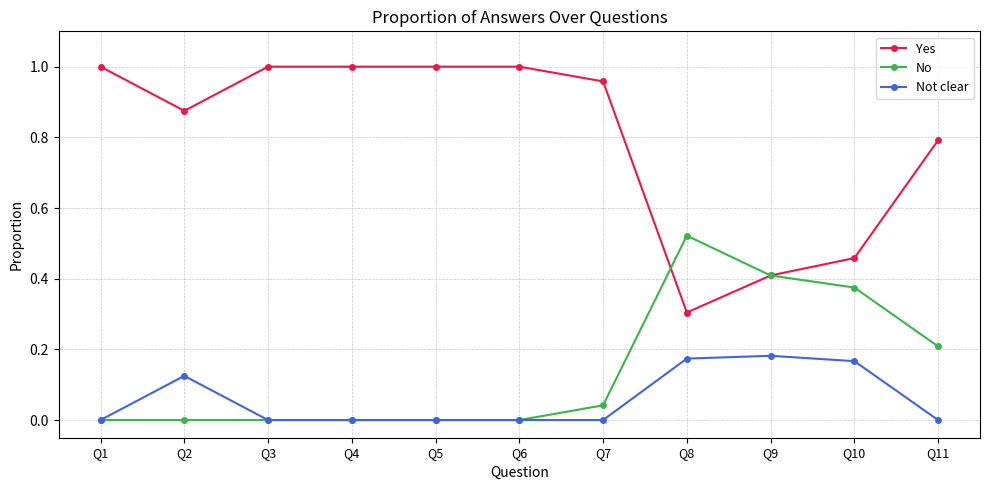

How many lines are shown in the chart?

3